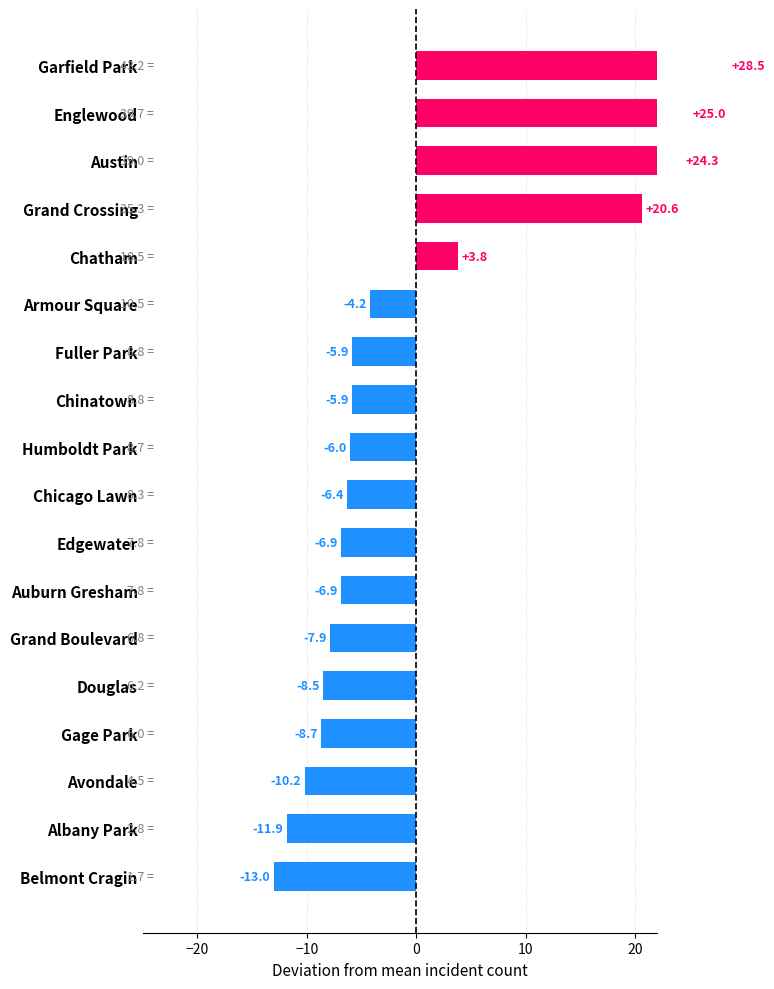

What is the value of the 5th bar from the left?

-8.5